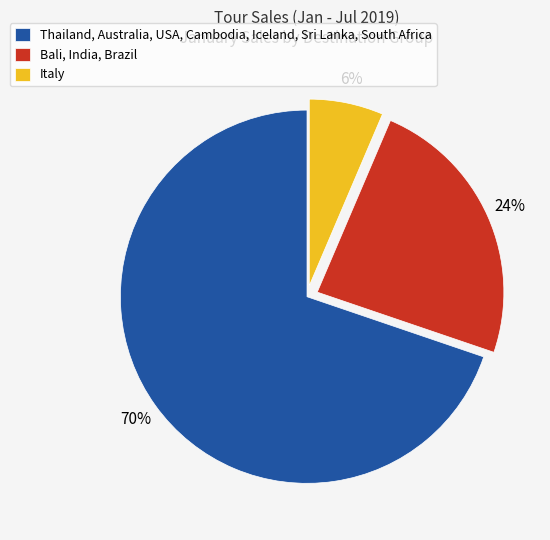

What percentage is the Thailand, Australia, USA, Cambodia, Iceland, Sri Lanka, South Africa slice, to the nearest percent?

70%